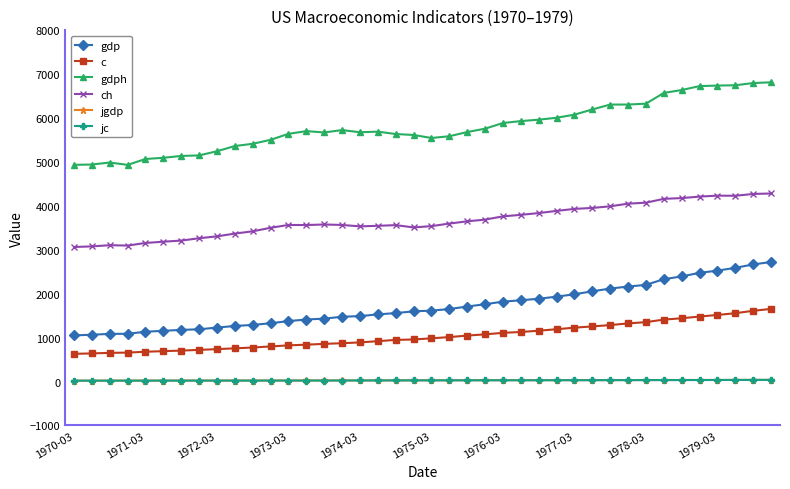

At how many categories does at least one series exceed 3125?

40